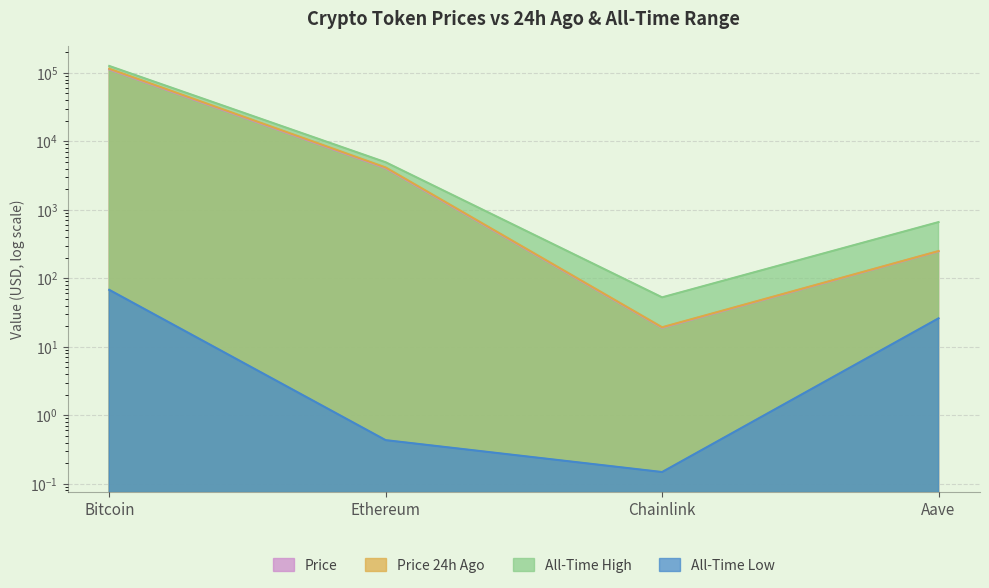

What is the minimum value shown in the chart?

0.1